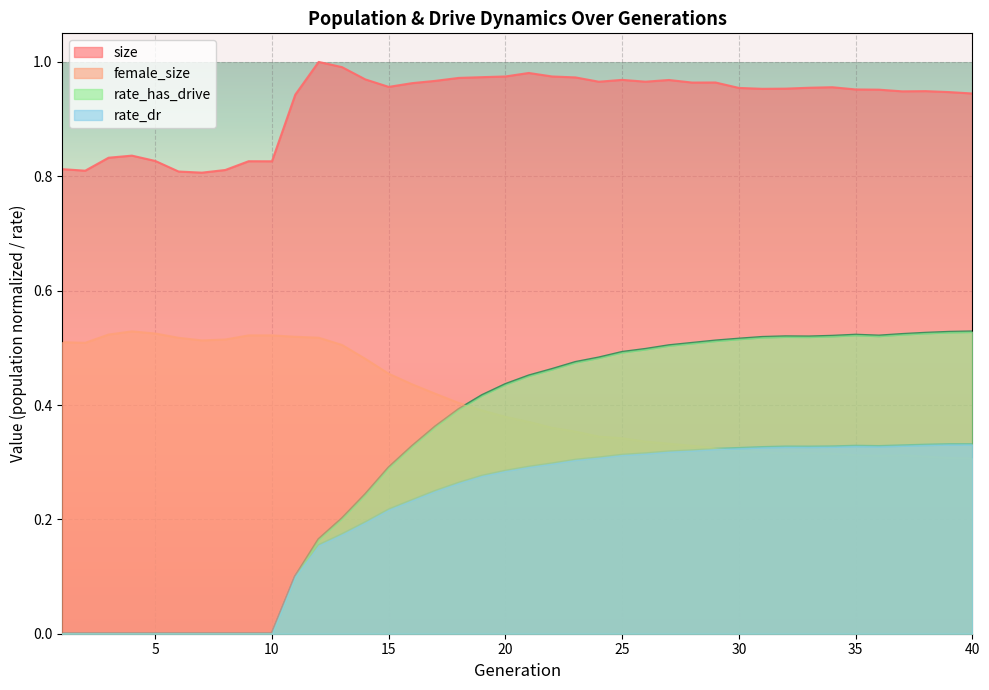

True or false: rate_has_drive and size intersect in this chart.

False